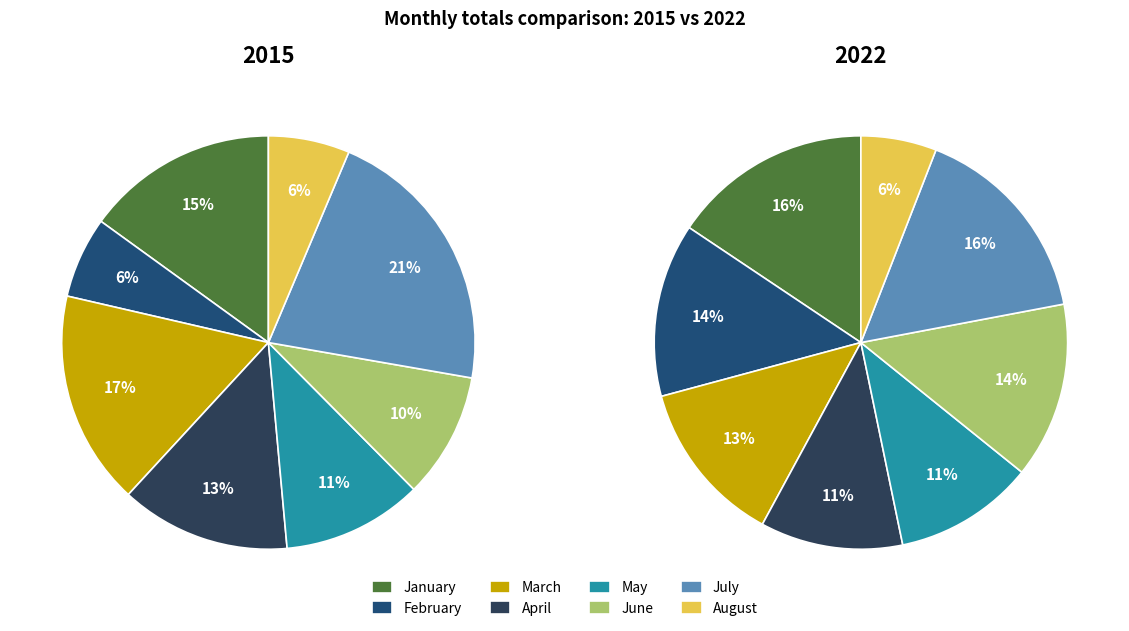

What percentage do February and June together represent?

16.2%